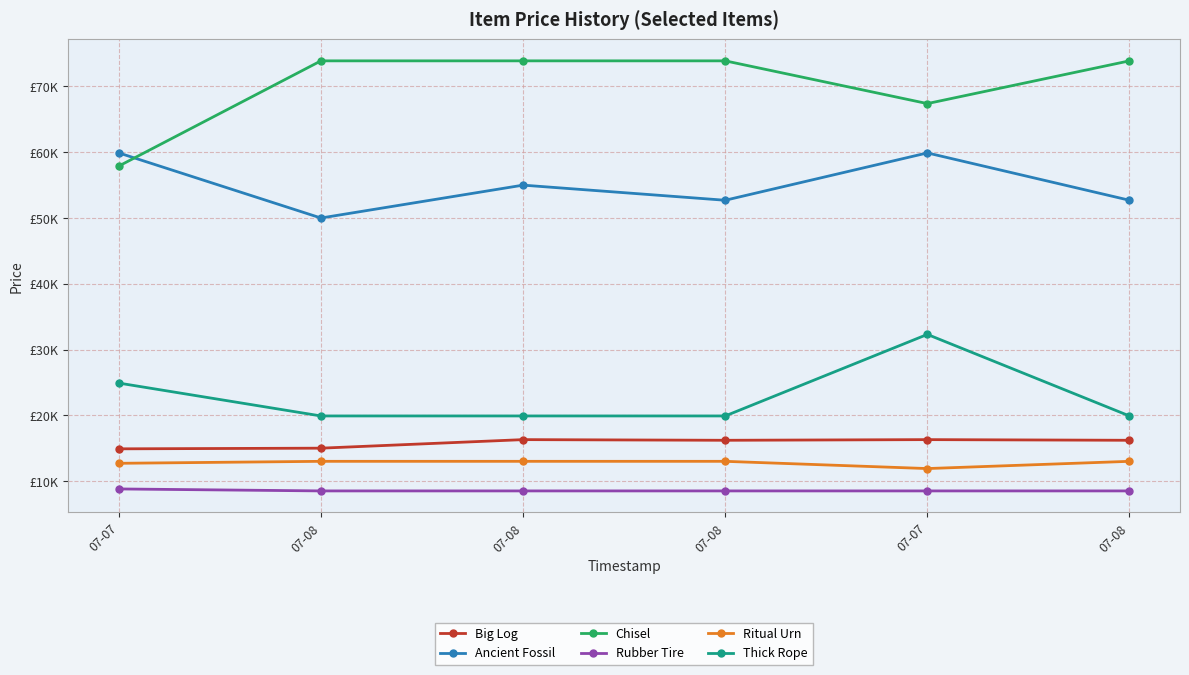

In Ancient Fossil, how many points are lower than both neighbors (excluding endpoints)?

2